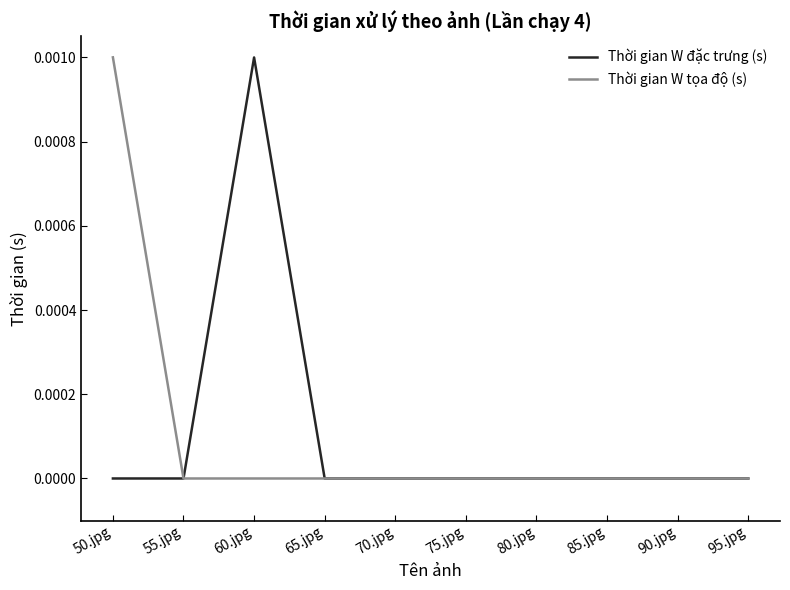

Which series changed the most between 60.jpg and 90.jpg?

Thời gian W đặc trưng (s)